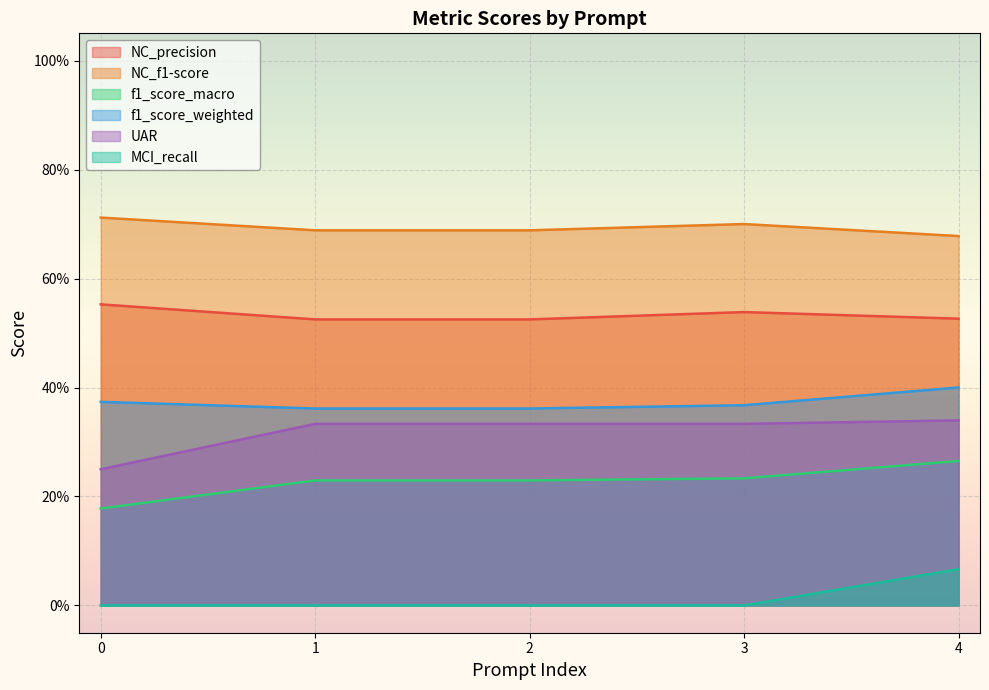

What is the maximum value shown in the chart?

0.7